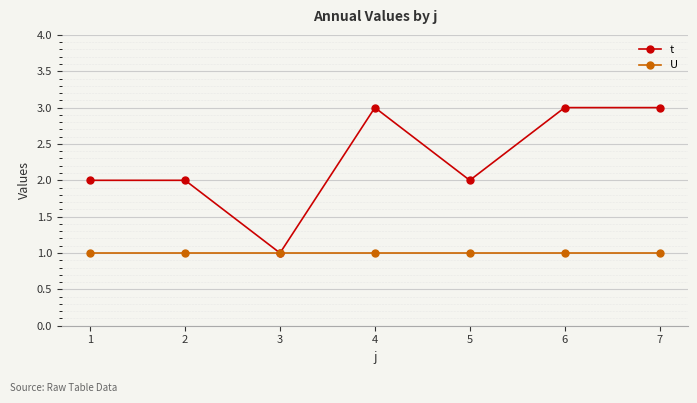

What is the highest value of the U series?

1